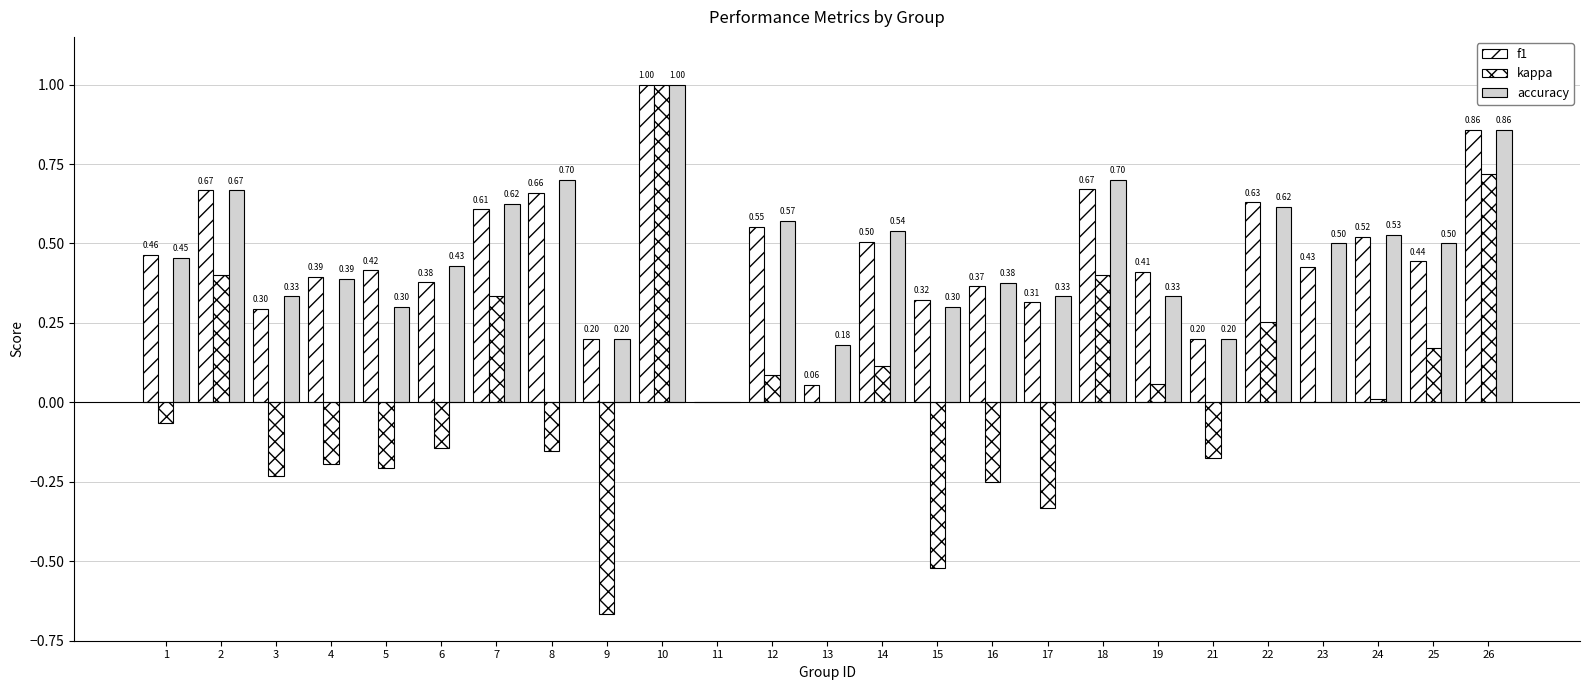

Are the bars grouped side by side (vs. stacked)?

Yes